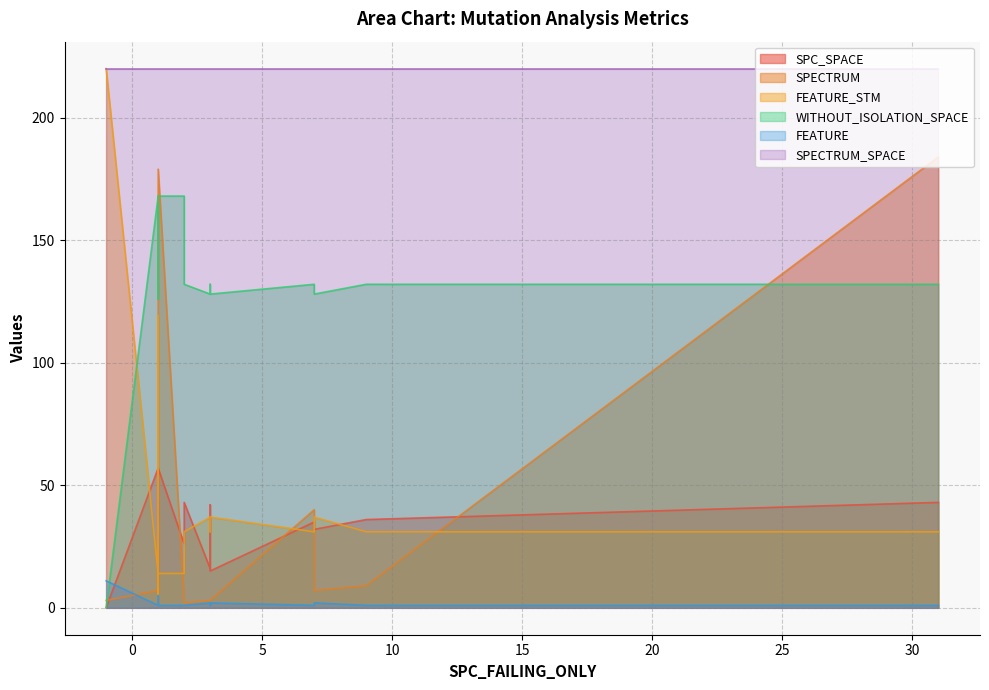

List the series in order of their peak value, lowest first.

FEATURE, SPC_SPACE, WITHOUT_ISOLATION_SPACE, SPECTRUM, FEATURE_STM, SPECTRUM_SPACE